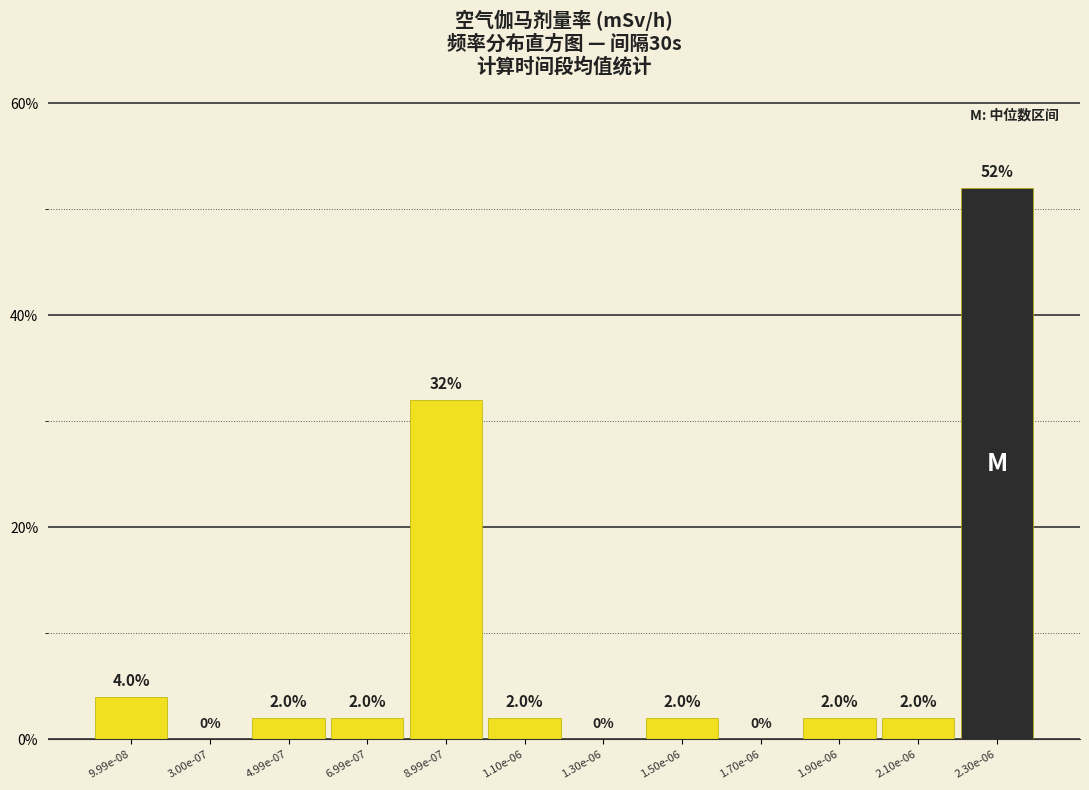

Reading left to right, list all the values displayed in this chart.

9.99e-08=4	3.00e-07=0	4.99e-07=2	6.99e-07=2	8.99e-07=32	1.10e-06=2	1.30e-06=0	1.50e-06=2	1.70e-06=0	1.90e-06=2	2.10e-06=2	2.30e-06=52